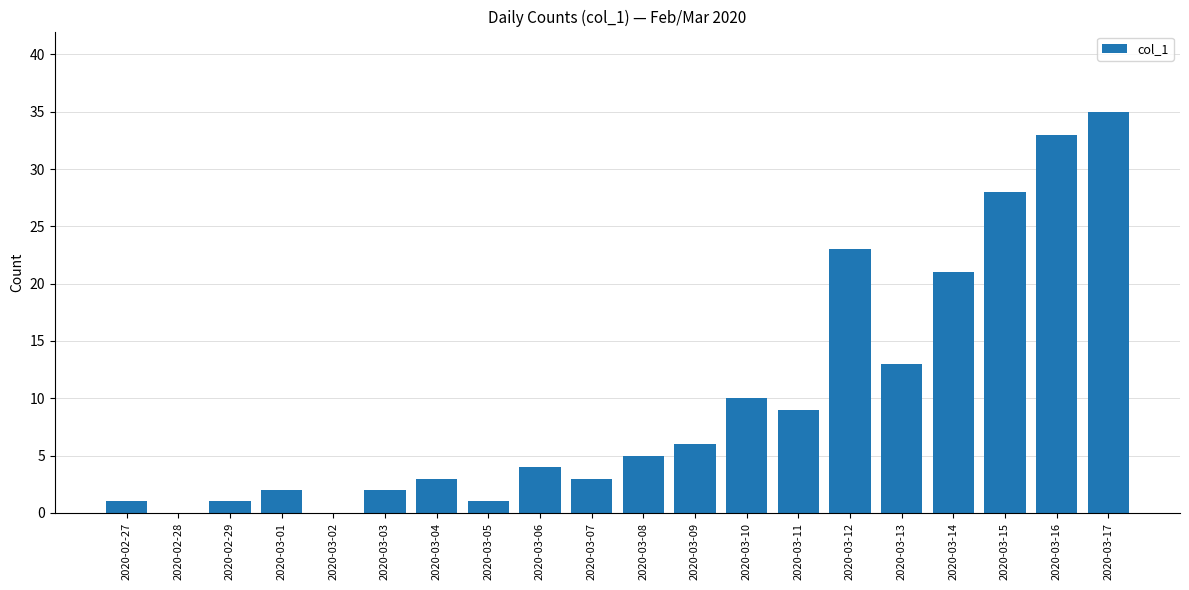

The value at 2020-03-17 is 35. True or false?

True